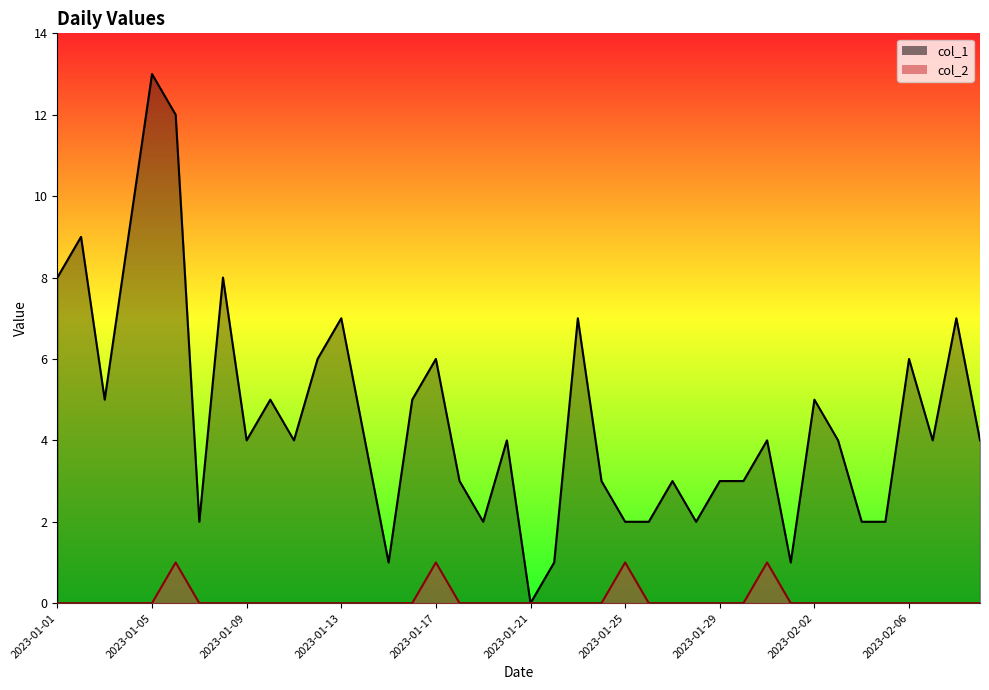

What is the value of the col_1_line point at the 35th from the left?

2